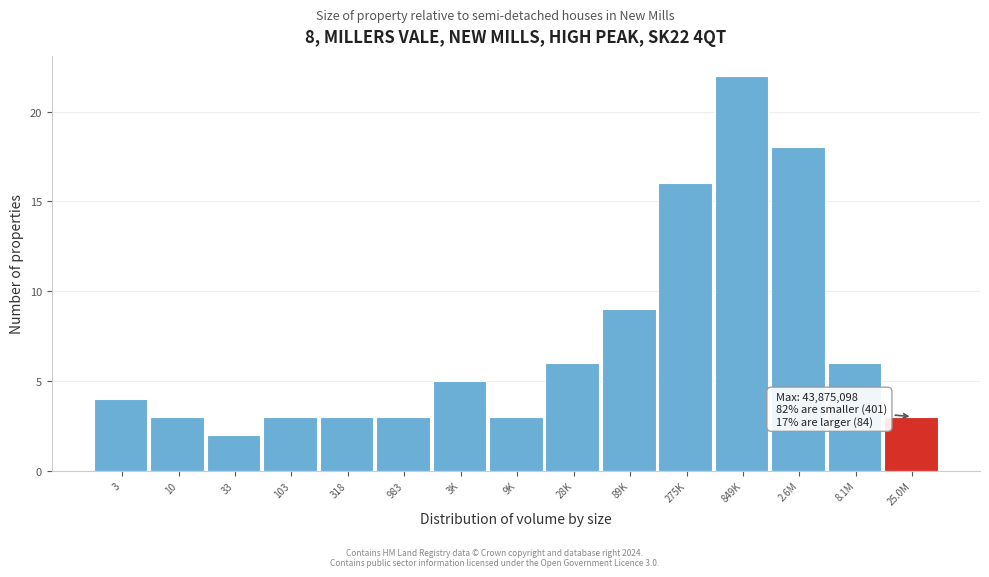

Reading right to left, list all the values displayed in this chart.

25.0M=3	8.1M=6	2.6M=18	849K=22	275K=16	89K=9	28K=6	9K=3	3K=5	983=3	318=3	103=3	33=2	10=3	3=4